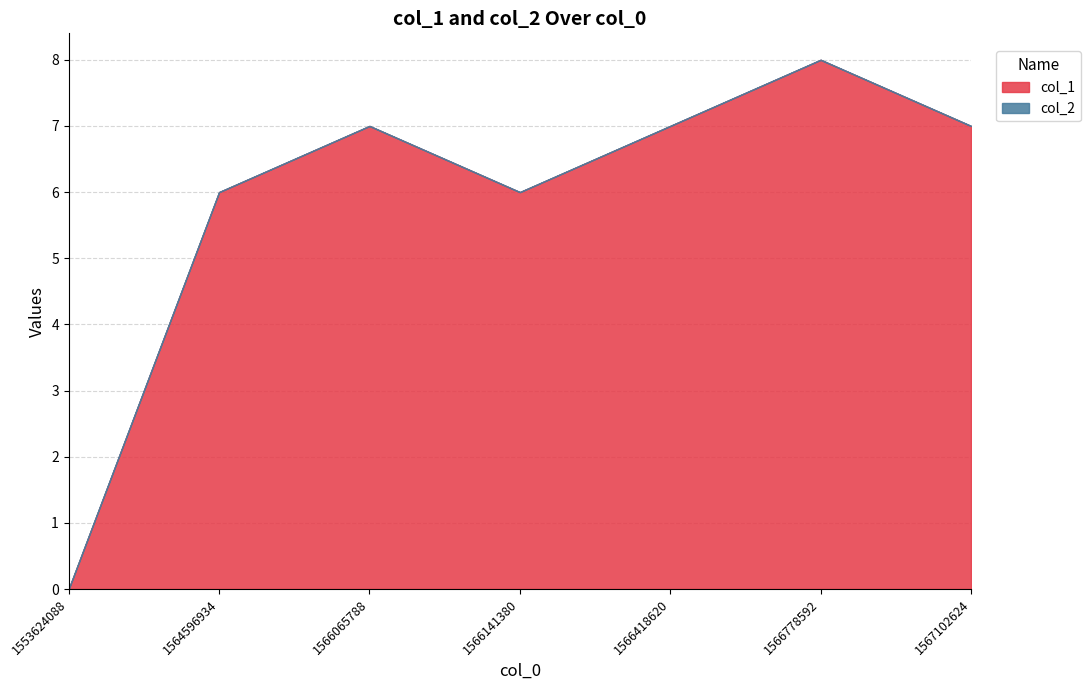

Count the col_1 values in the range 6 to 7.

5